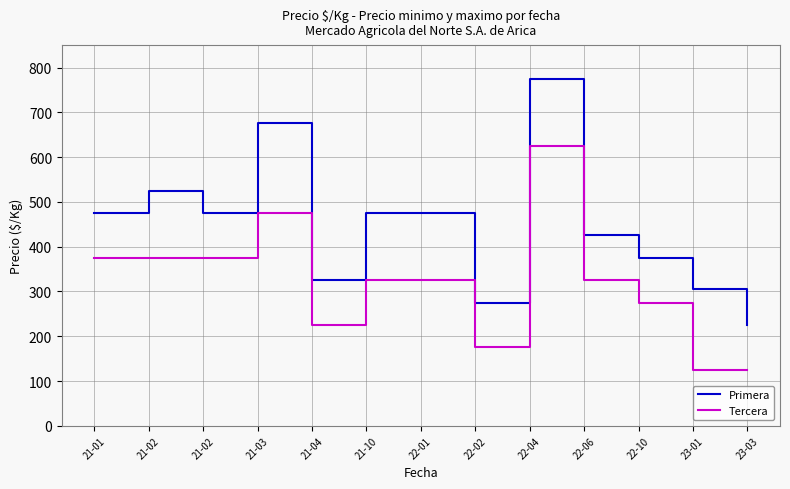

Which series changed the most between 21-03 and 22-10?

Primera